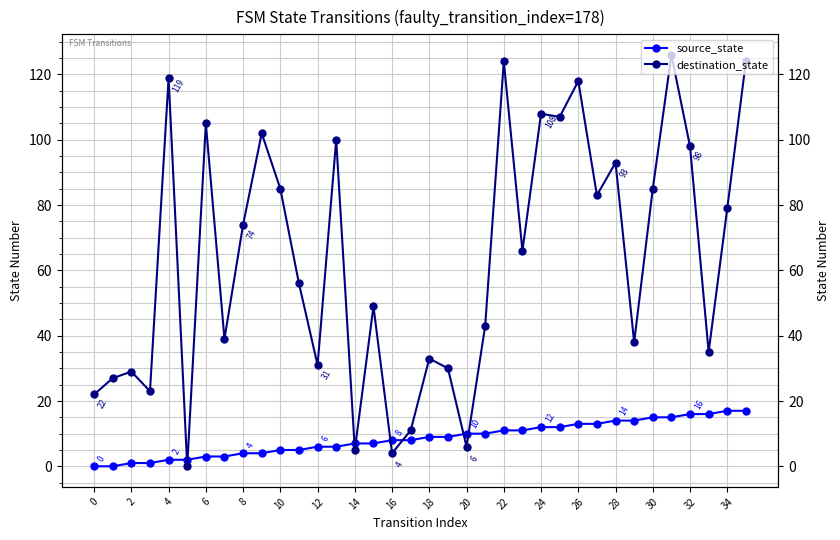

Reading right to left, transcribe all the data shown in this chart.

source_state: 17	17	16	16	15	15	14	14	13	13	12	12	11	11	10	10	9	9	8	8	7	7	6	6	5	5	4	4	3	3	2	2	1	1	0	0
destination_state: 124	79	35	98	126	85	38	93	83	118	107	108	66	124	43	6	30	33	11	4	49	5	100	31	56	85	102	74	39	105	0	119	23	29	27	22